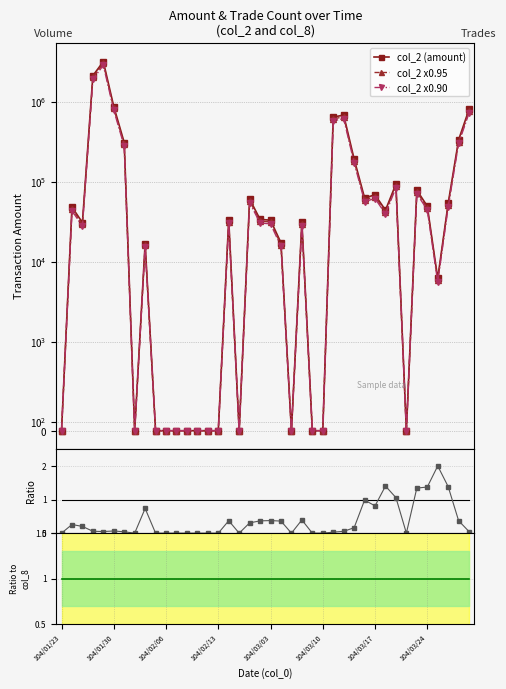

At which category does col_2 x0.90 reach its first local peak?

104/01/30